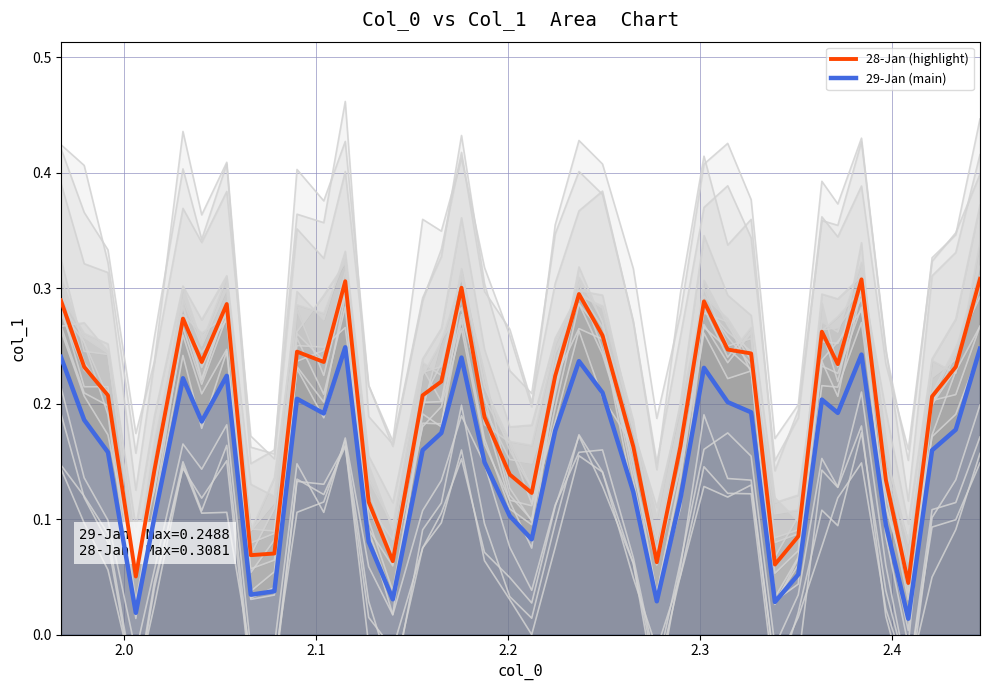

What is the greatest value displayed?

0.3